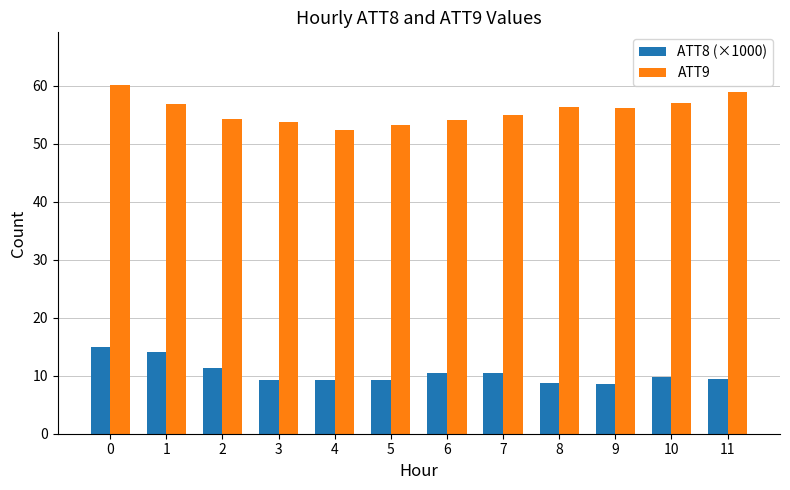

List the series in order of their peak value, lowest first.

ATT8 (×1000), ATT9